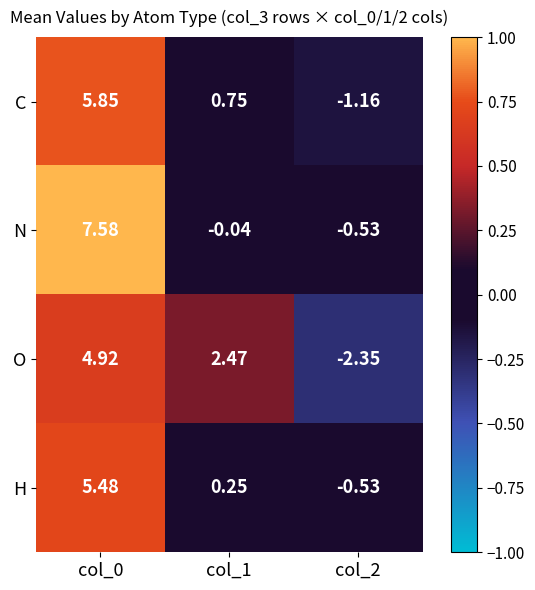

Is the value of H at col_1 greater than the value of C at col_1?

No